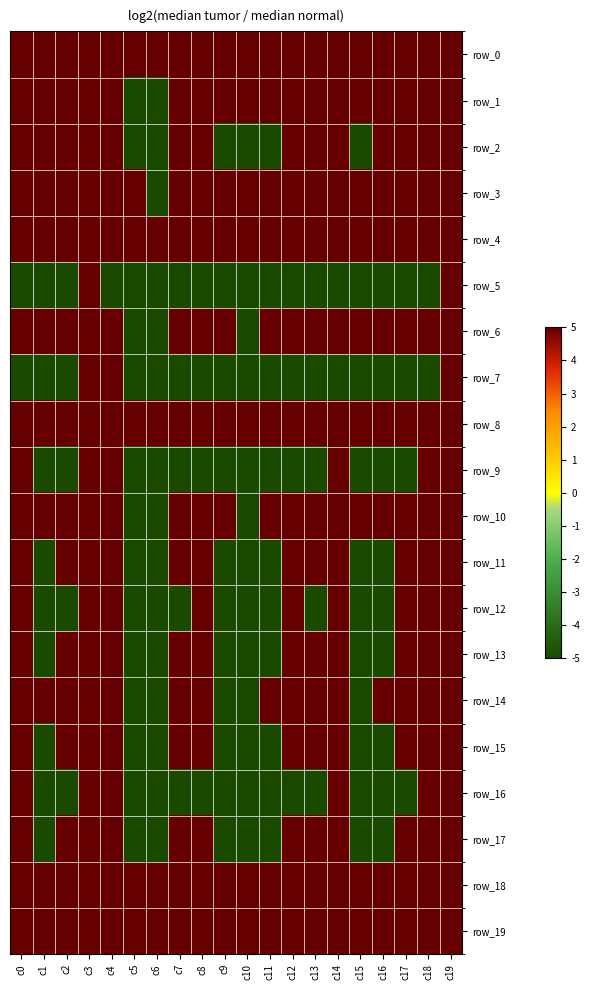

Where is row_6 nearest to the value 0?

c0